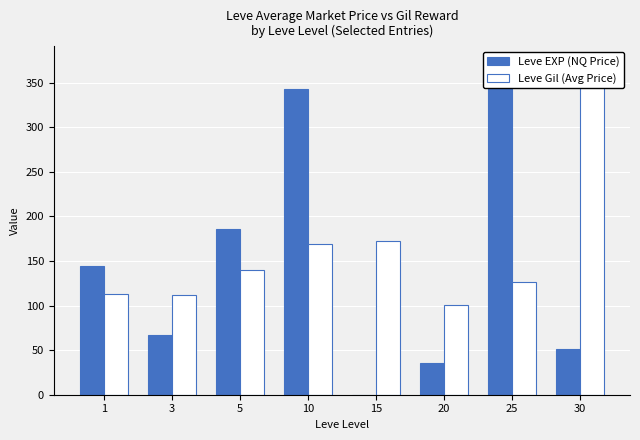

What is the value of the Leve Gil (Avg Price) bar at the 4th from the left?

169.0